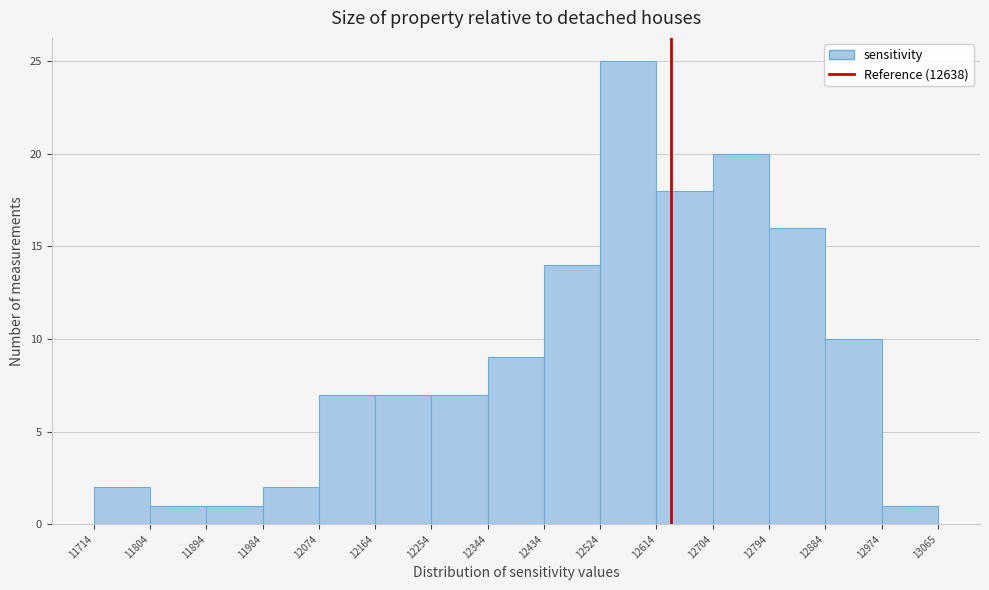

Reading left to right, list every bar in this chart as the range it spans on the x-axis followed by its height. The values are not printed on the chart, so give them approximately, as read against the axis.

11714 to 11804: 2
11804 to 11894: 1
11894 to 11984: 1
11984 to 12074: 2
12074 to 12164: 7
12164 to 12254: 7
12254 to 12344: 7
12344 to 12434: 9
12434 to 12524: 14
12524 to 12614: 25
12614 to 12704: 18
12704 to 12794: 20
12794 to 12884: 16
12884 to 12974: 10
12974 to 13065: 1